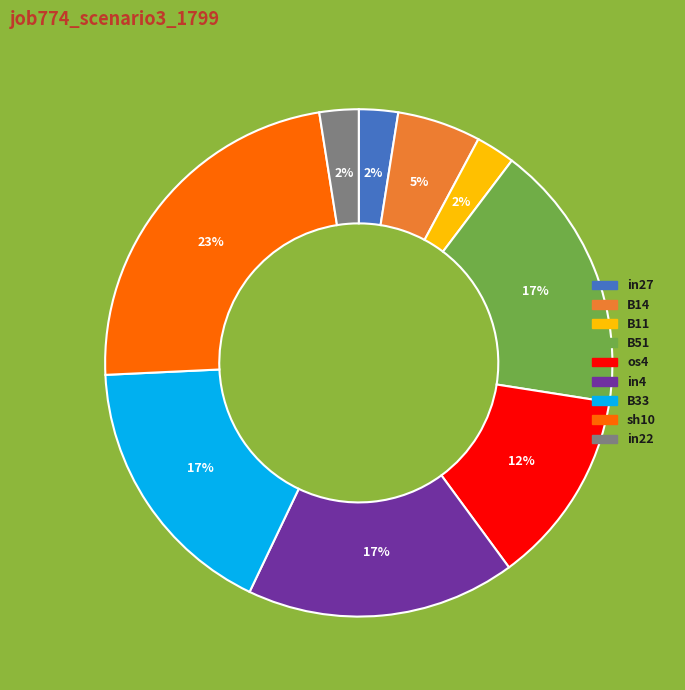

The B51 slice represents 17% of the pie. True or false?

True